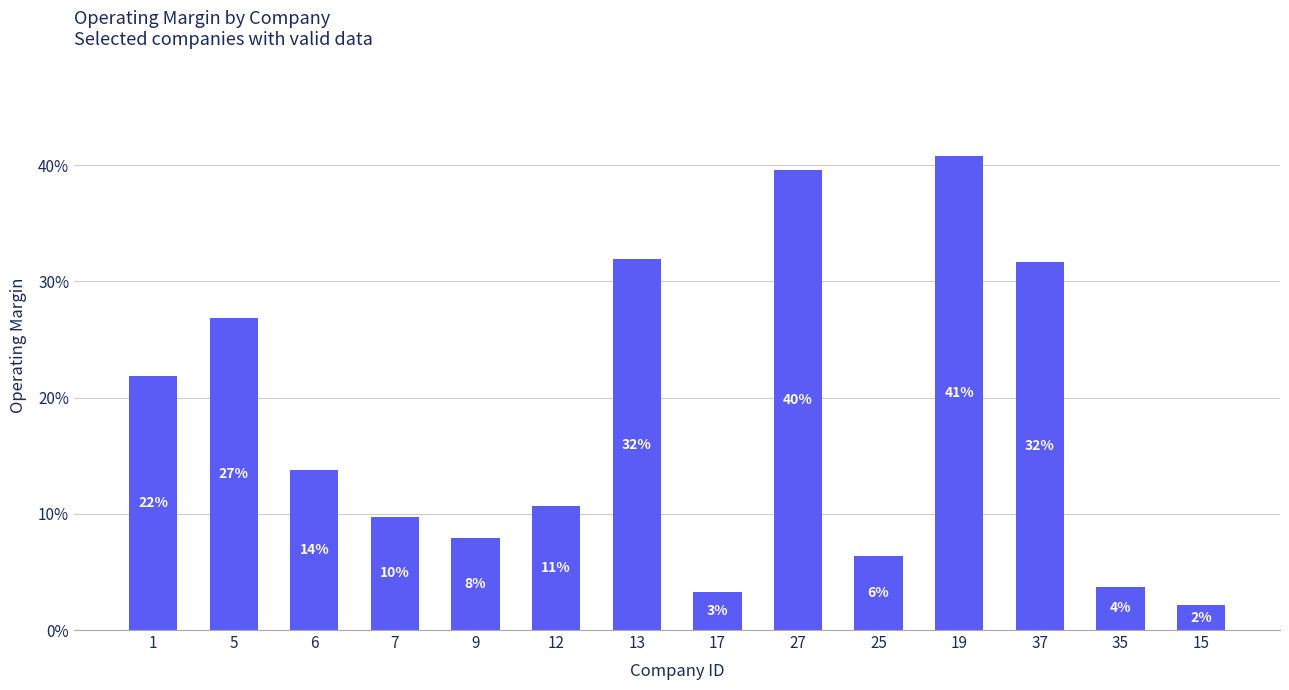

How many bars are there in total?

14